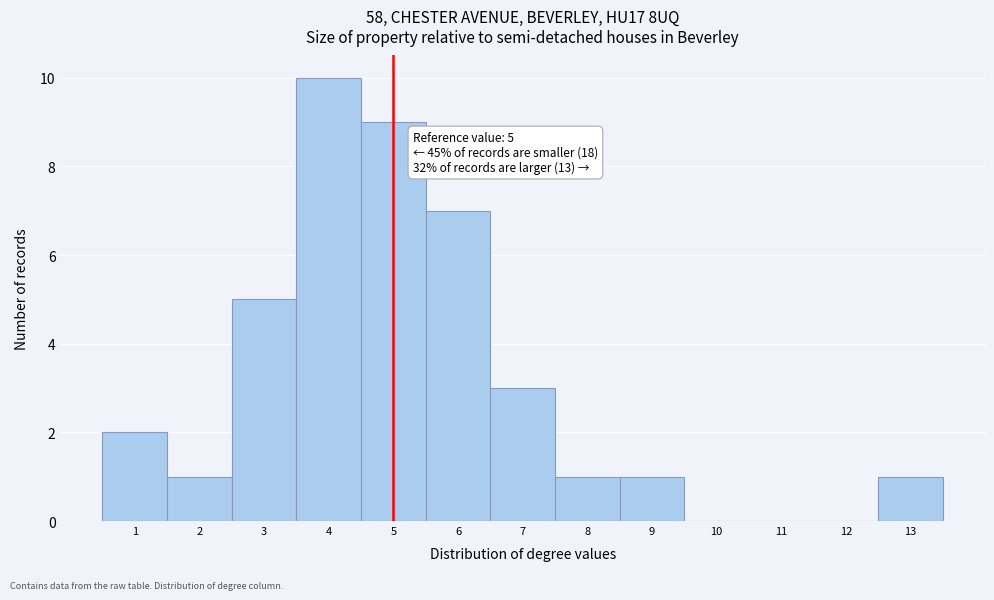

Which range on the x-axis has the tallest bar?

3.5 to 4.5